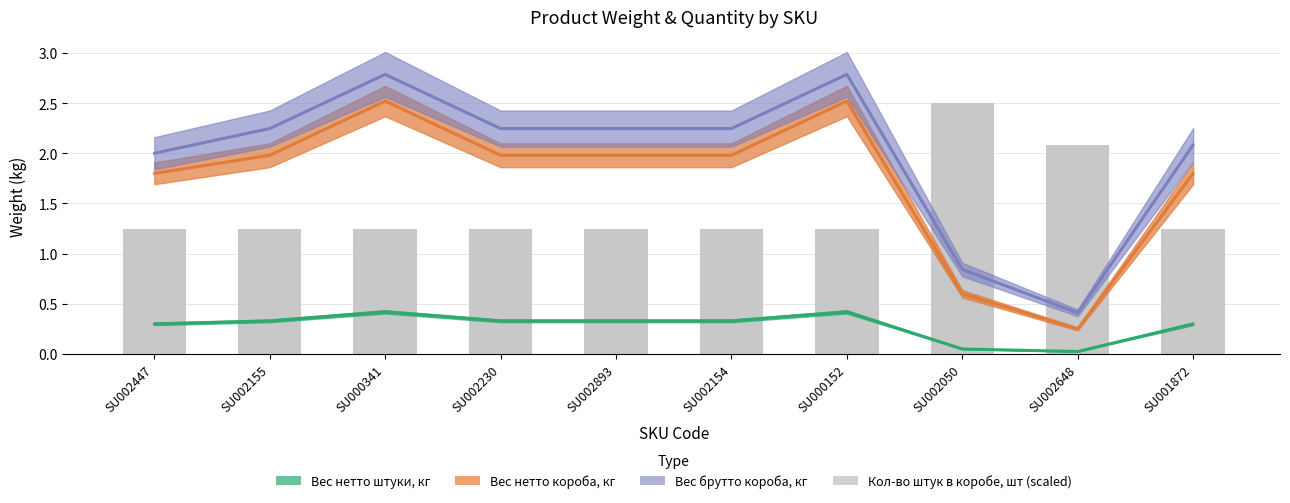

What is the label of the 8th bar from the right?

SU000341